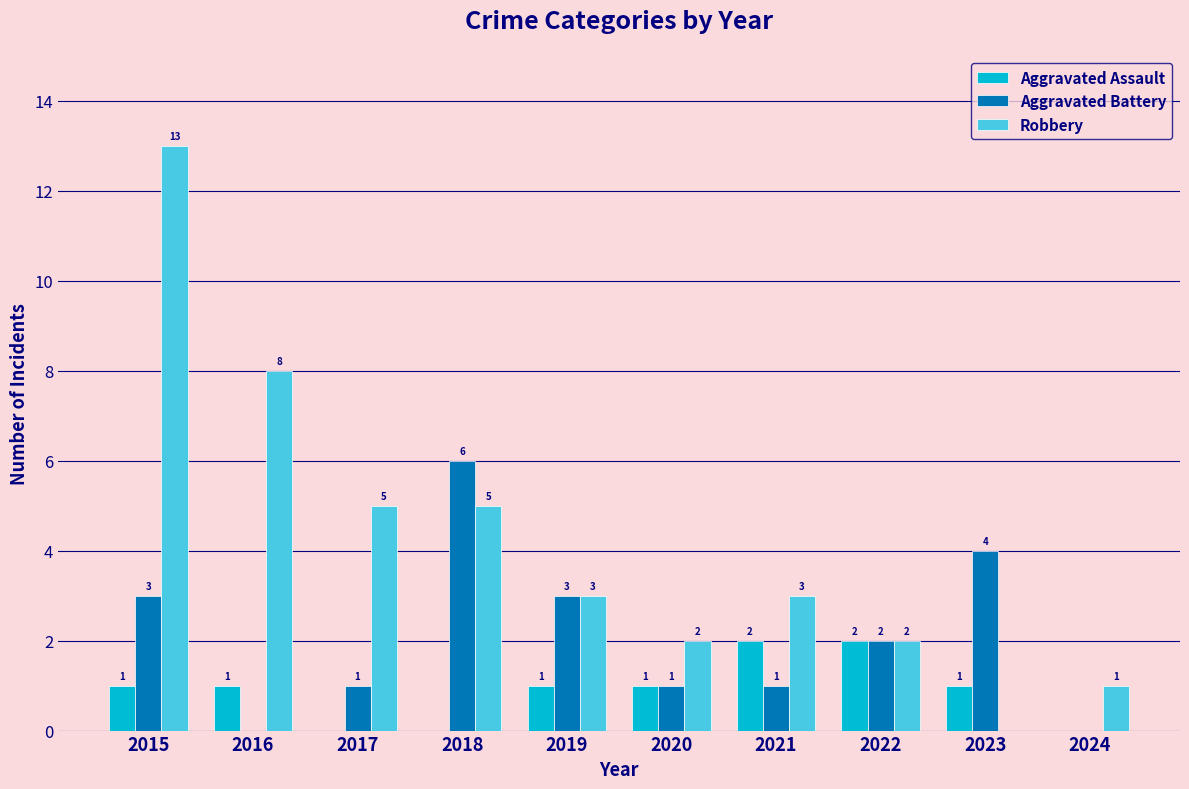

At which category is the sum across all series the highest?

2015